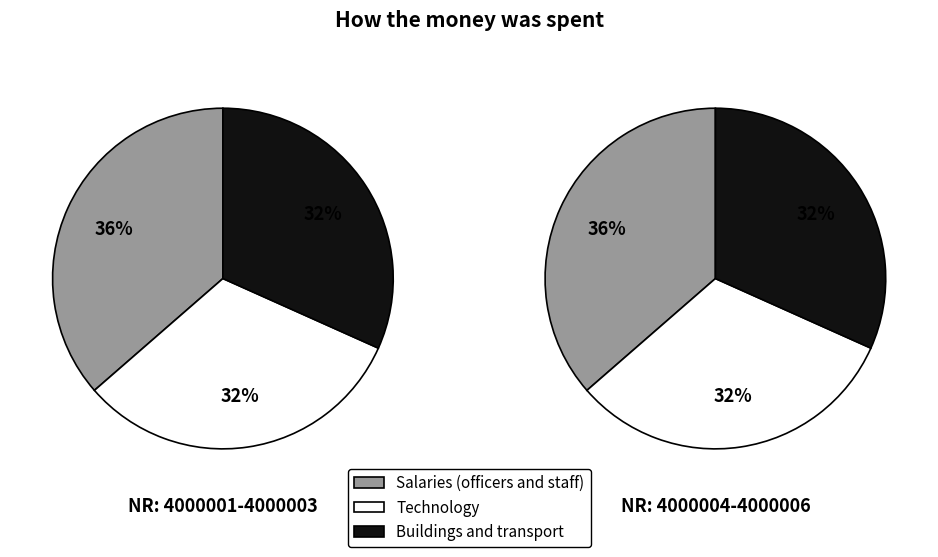

Is it true that 4000002 is 39% of the pie?

False